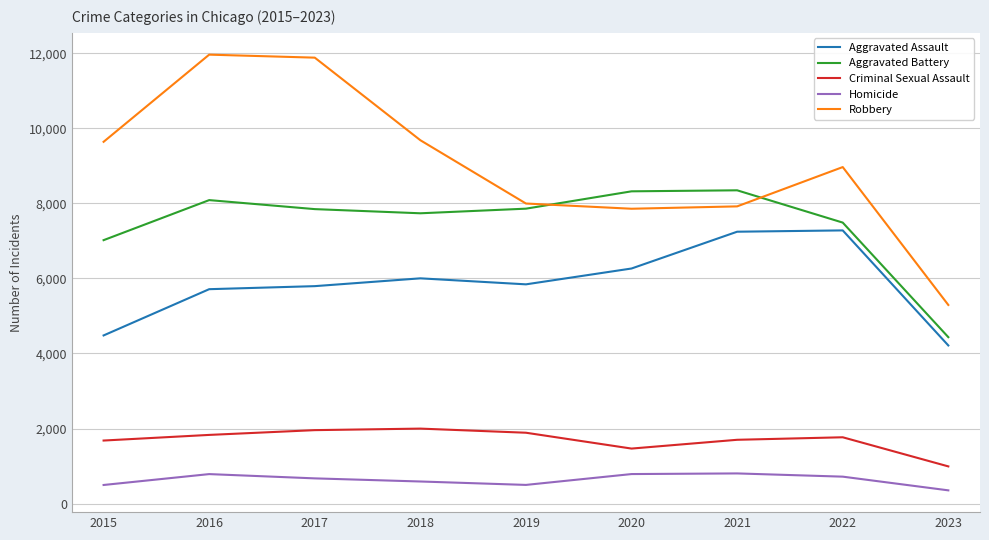

At 2015, list the series in order from largest to smallest.

Robbery, Aggravated Battery, Aggravated Assault, Criminal Sexual Assault, Homicide